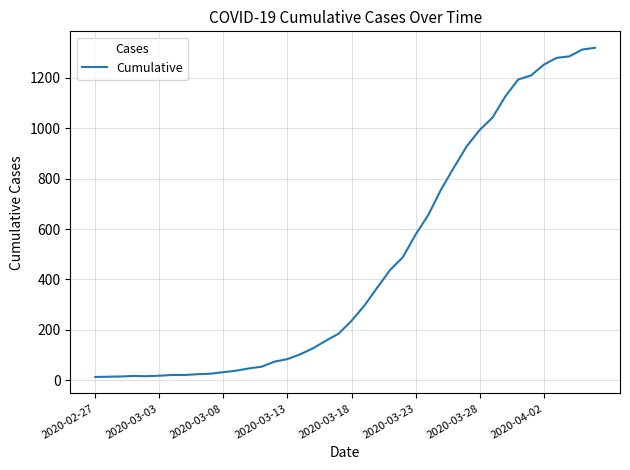

What is the difference between the maximum and minimum values?

1306